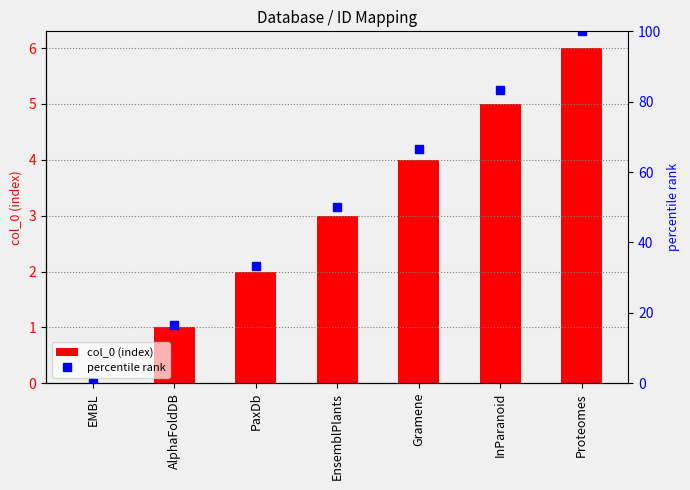

Rank the series by their maximum value, from lowest to highest.

col_0 (index), percentile rank